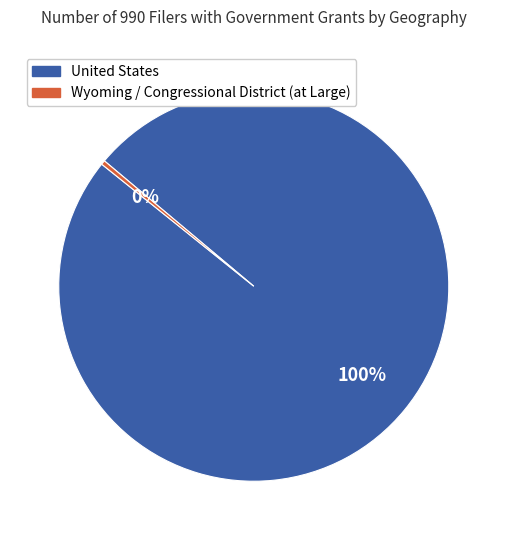

To the nearest percent, what portion does United States represent?

100%